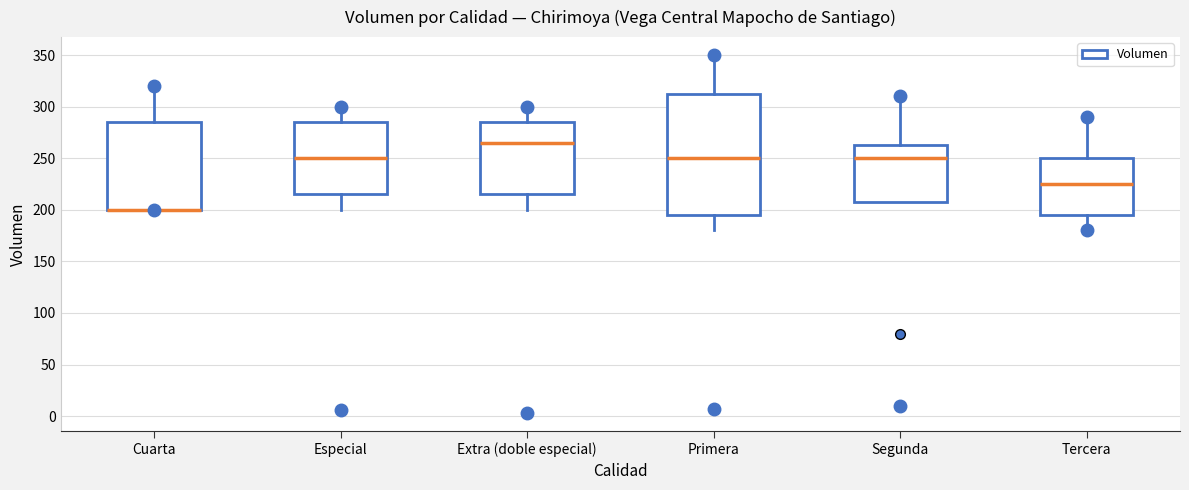

Which box is the tallest, from its lower edge to its upper edge?

Primera